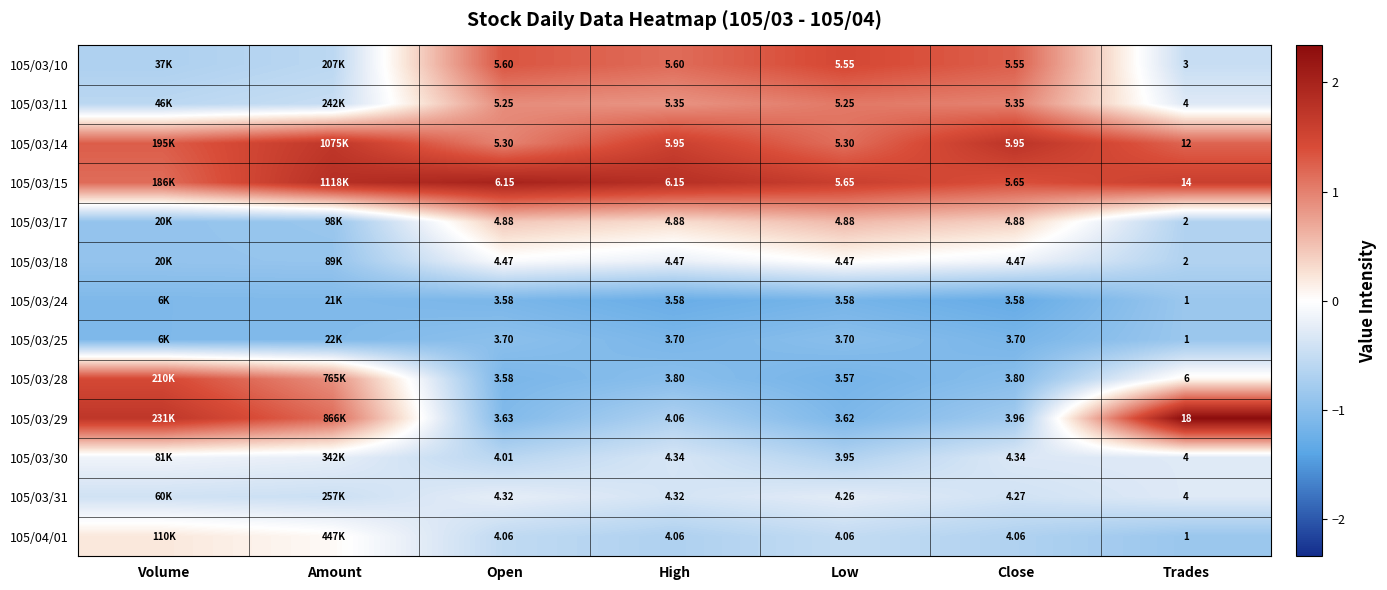

How many data points does each series have?

7